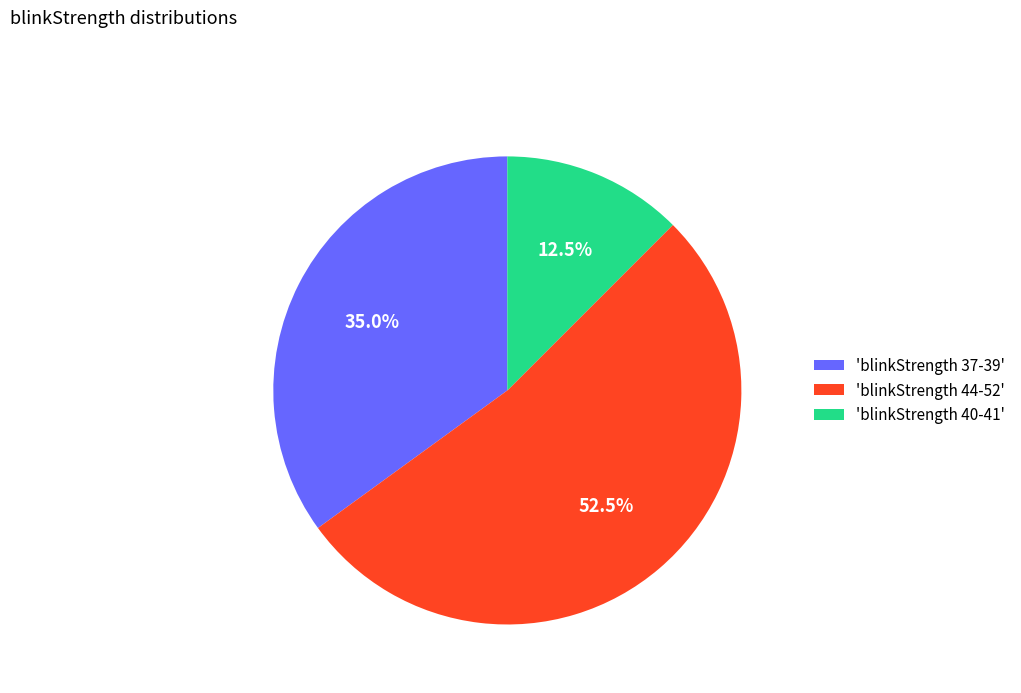

What percentage is NOT represented by 'blinkStrength 40-41'?

87.5%